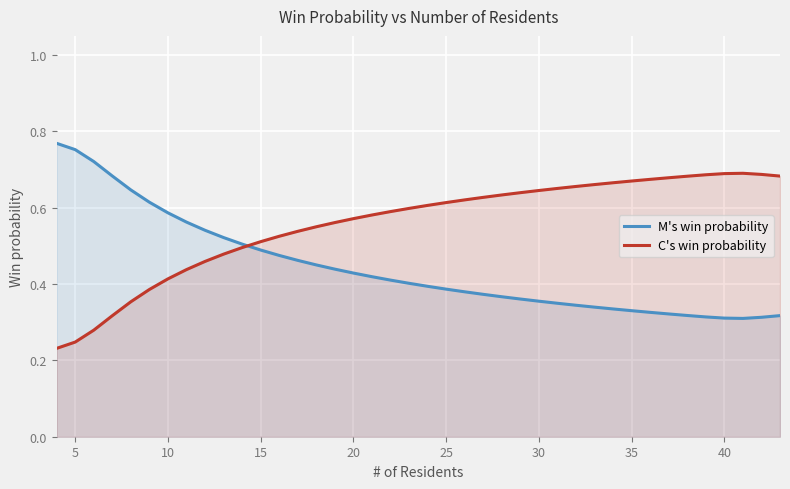

True or false: C's win probability and M's win probability intersect in this chart.

True